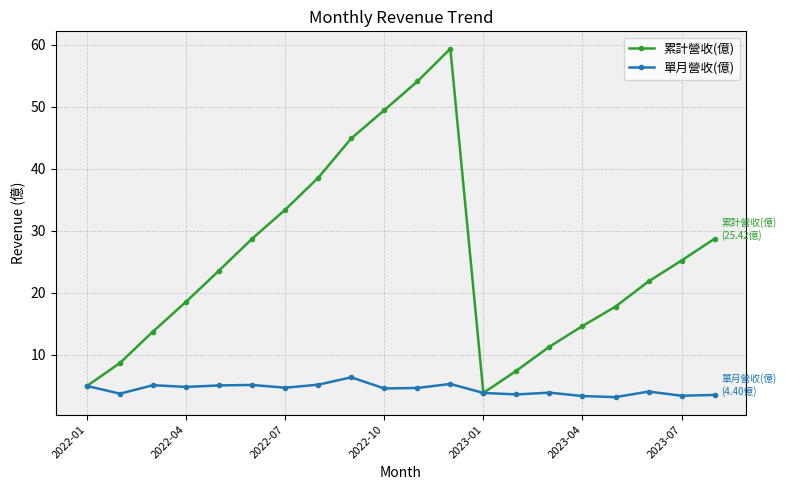

What is the maximum value shown in the chart?

59.4